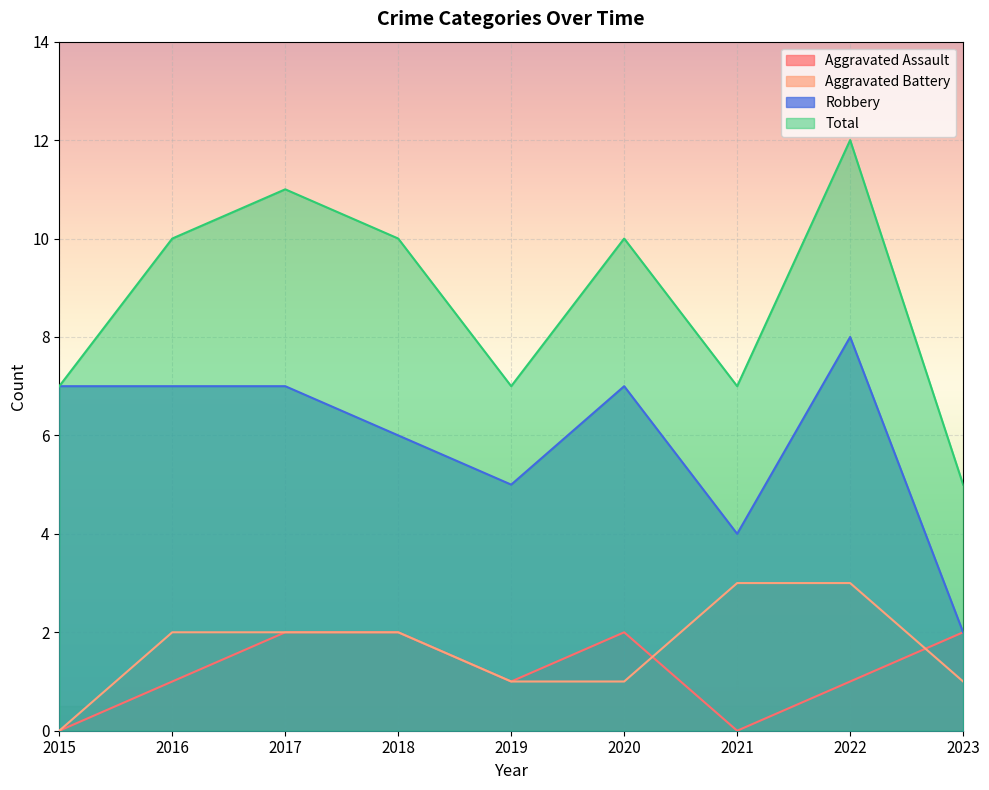

Reading right to left, extract all data points from this chart.

Aggravated Assault: 2	1	0	2	1	2	2	1	0
Aggravated Battery: 1	3	3	1	1	2	2	2	0
Robbery: 2	8	4	7	5	6	7	7	7
Total: 5	12	7	10	7	10	11	10	7